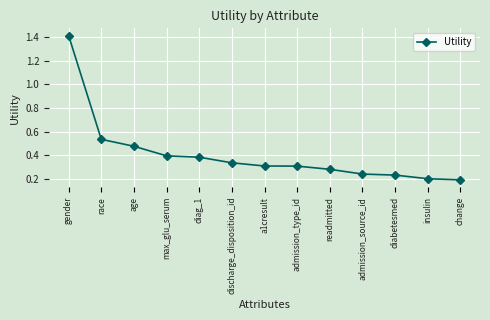

What is the difference between the maximum and minimum values?

1.2